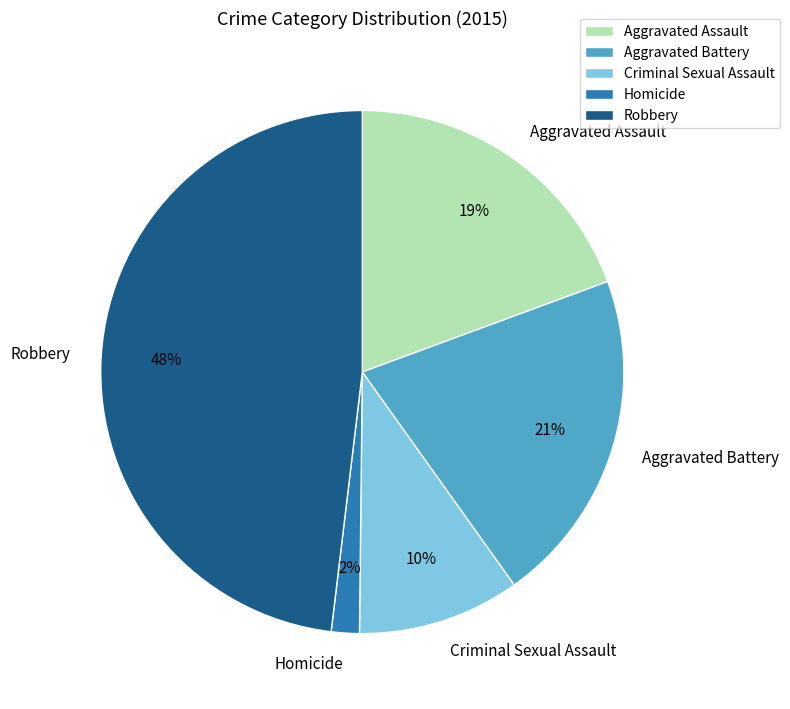

Does any single category account for the majority?

No